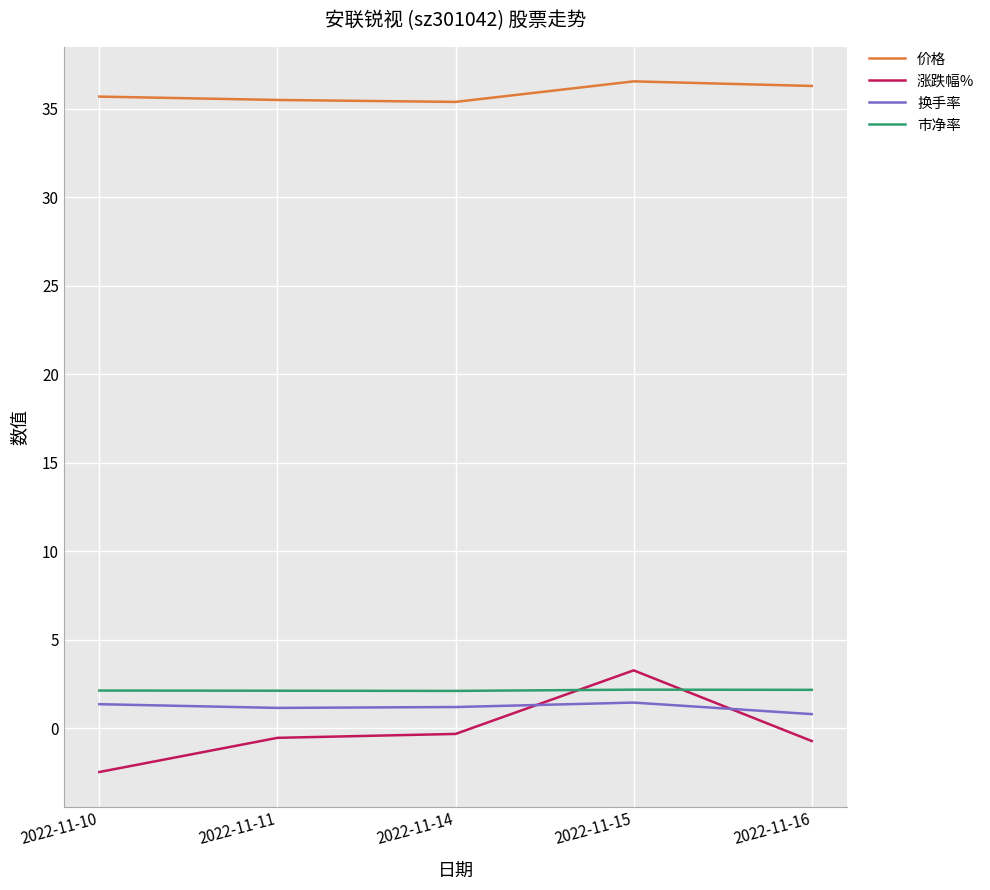

What is the sum of the 市净率 values at 2022-11-16 and 2022-11-10?

4.3